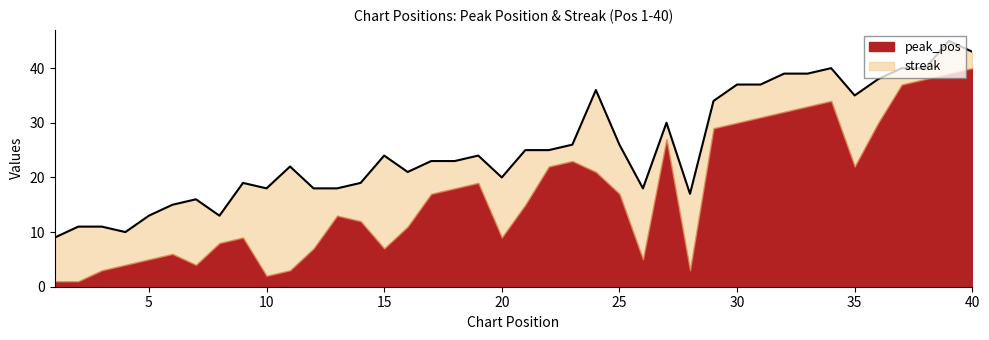

What is the lowest value of the streak series?

2